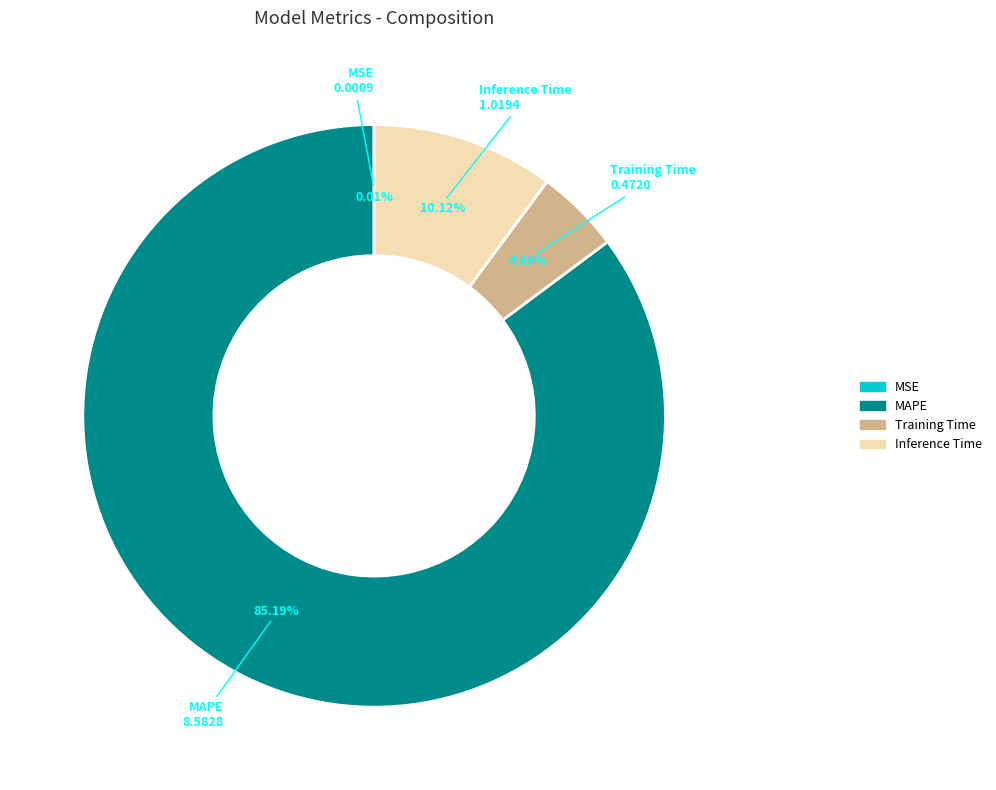

What is the total percentage of Training Time and Inference Time?

14.8%